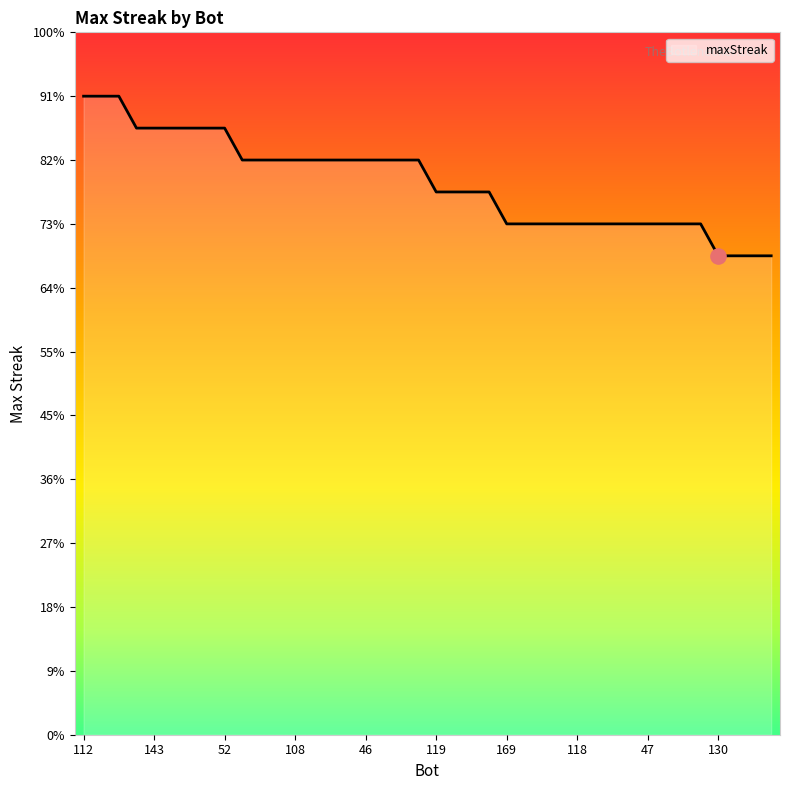

Does the chart have visible grid lines?

No